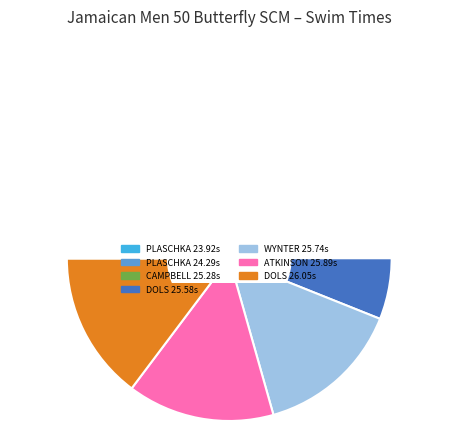

How many segments does this pie chart have?

7